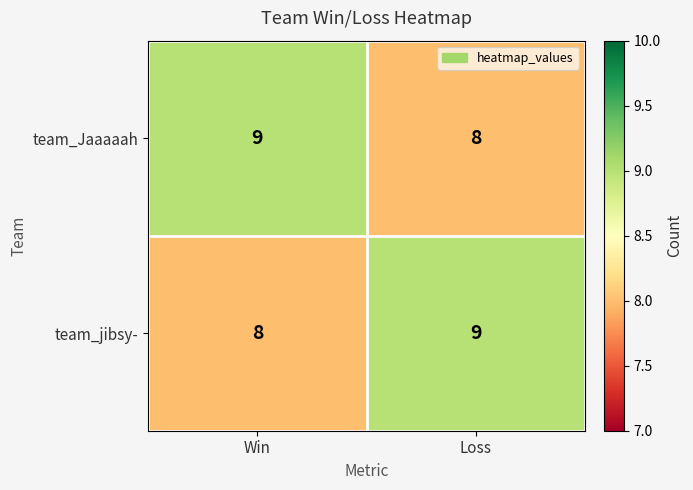

The value of team_Jaaaaah at Loss is 8. True or false?

True